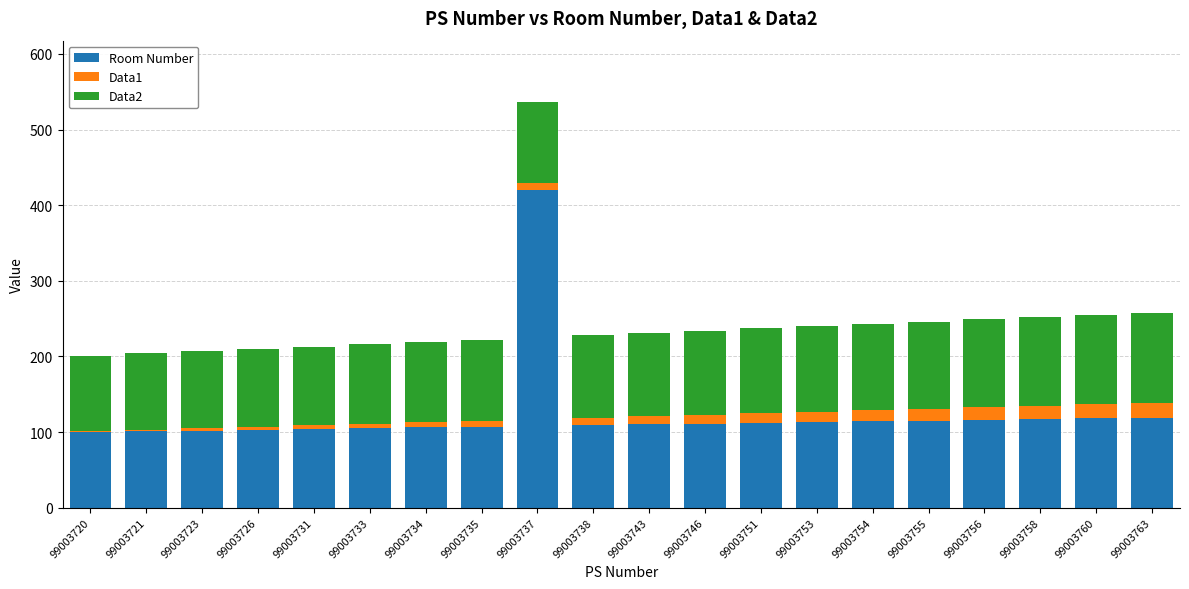

True or false: Room Number has a value of 136 at 99003723.

False